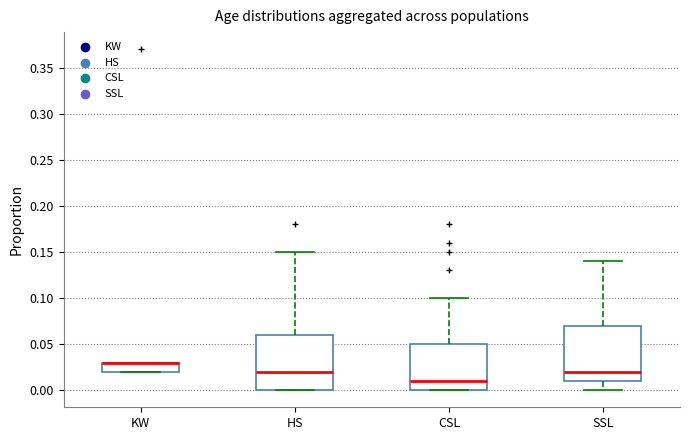

Where is the lower edge of the box for SSL on the y-axis? The values are not printed on the chart, so give them approximately, as read against the axis.

0.01